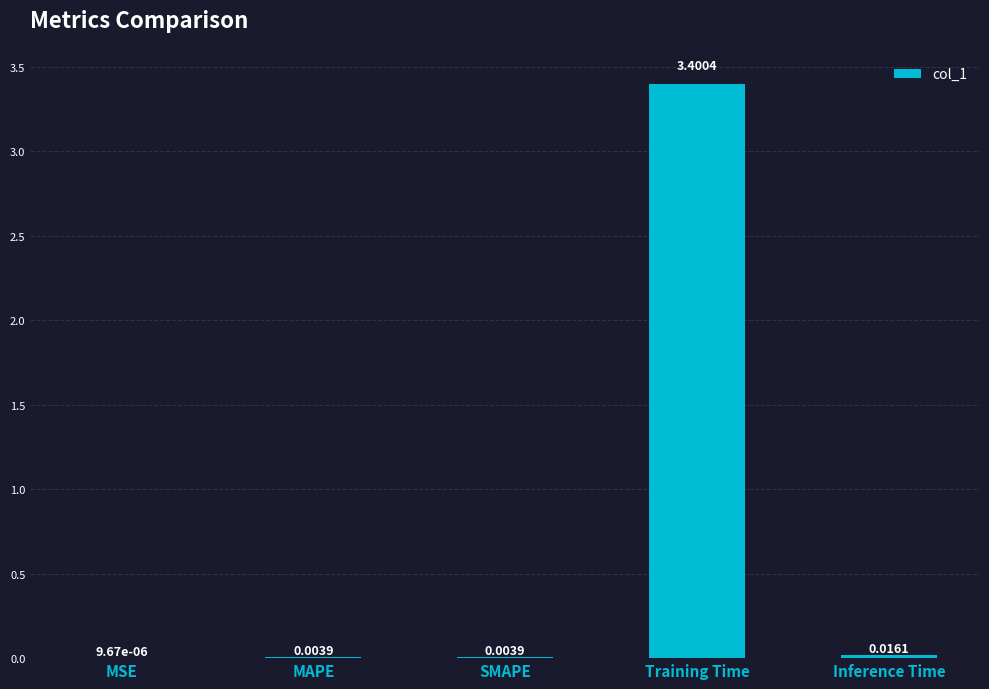

Is it true that the value at Training Time is 3.4?

True